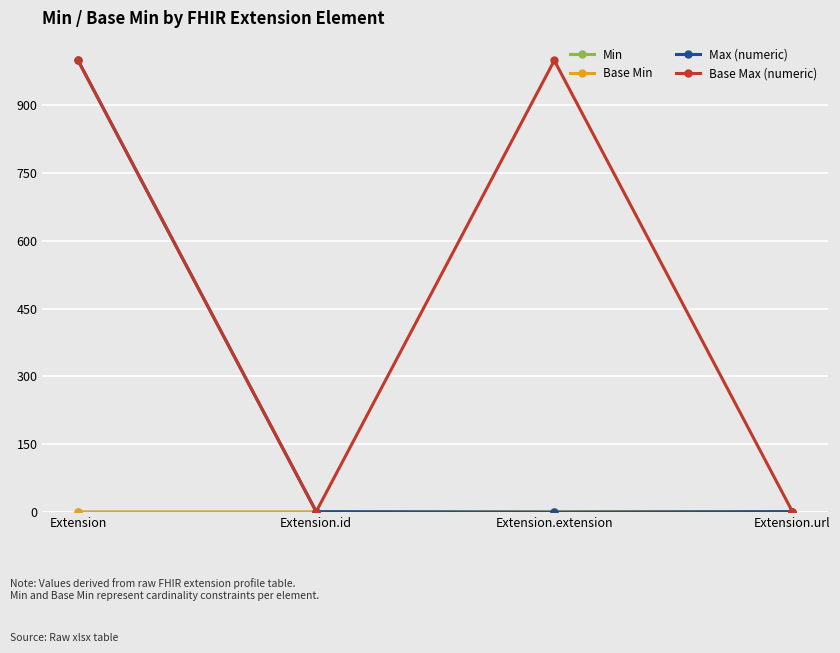

Which series changed the most between Extension.id and Extension.extension?

Base Max (numeric)